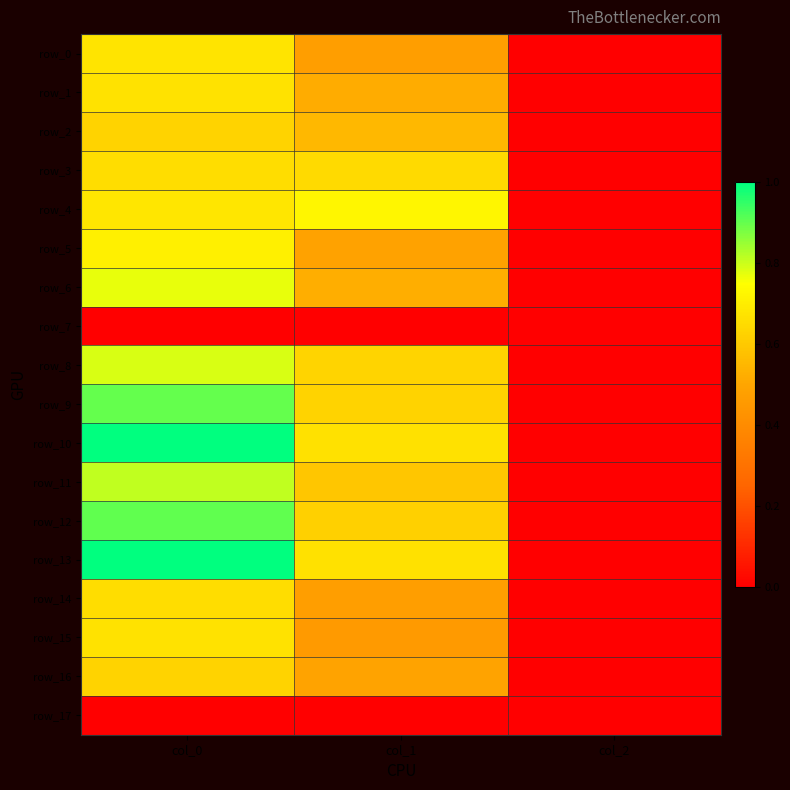

Which has a higher value, col_1 or col_2?

col_1